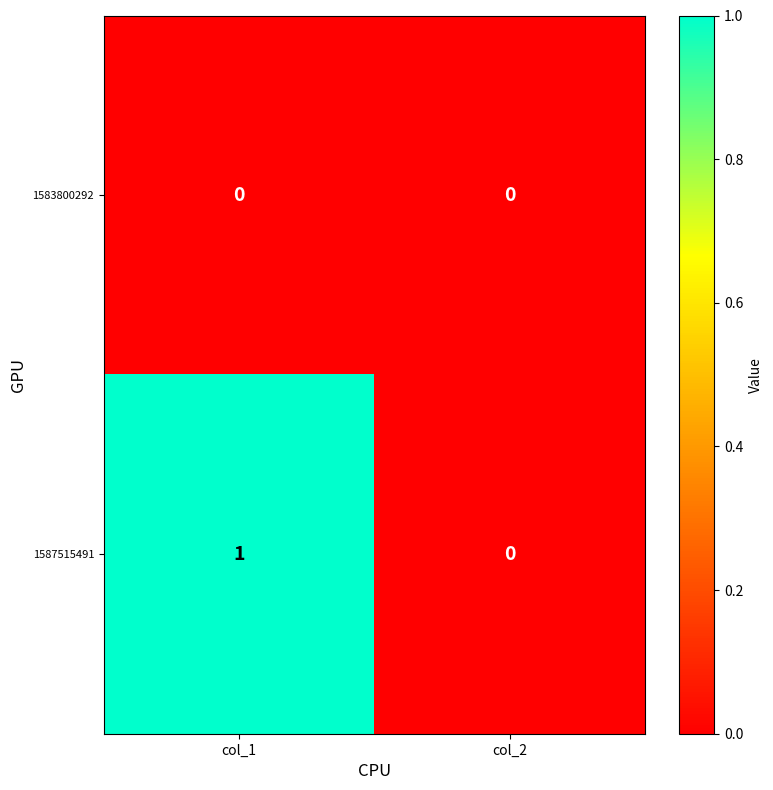

Which series changed the most between col_1 and col_2?

1587515491